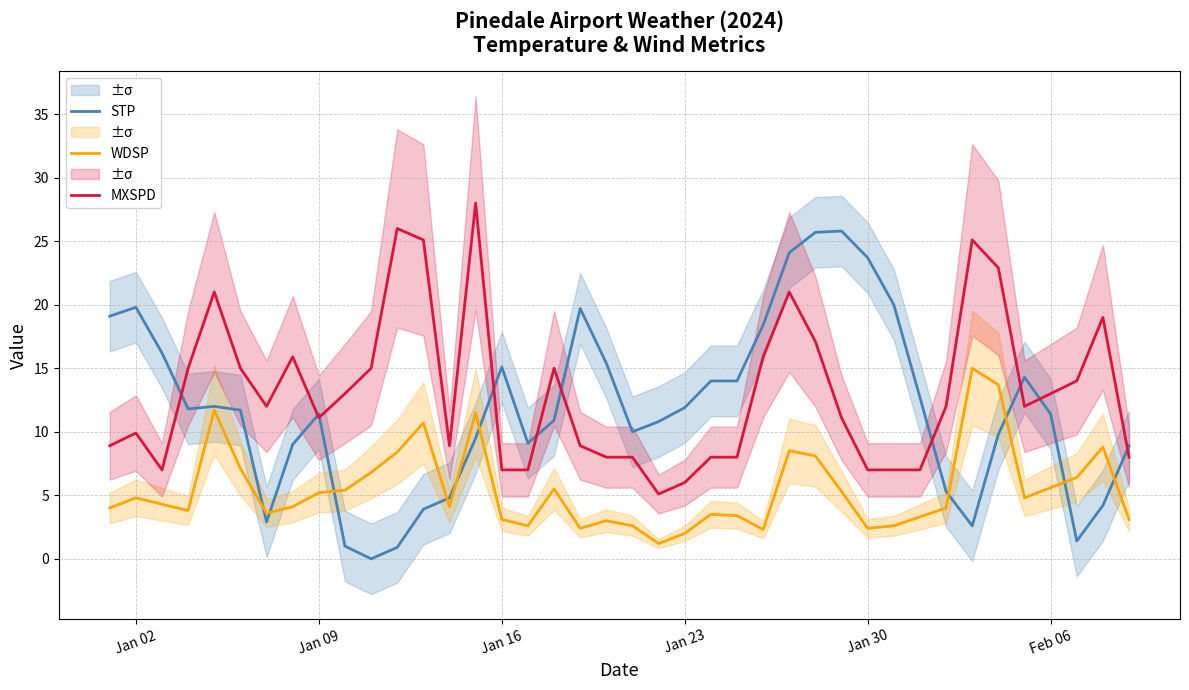

True or false: WDSP and MXSPD intersect in this chart.

False